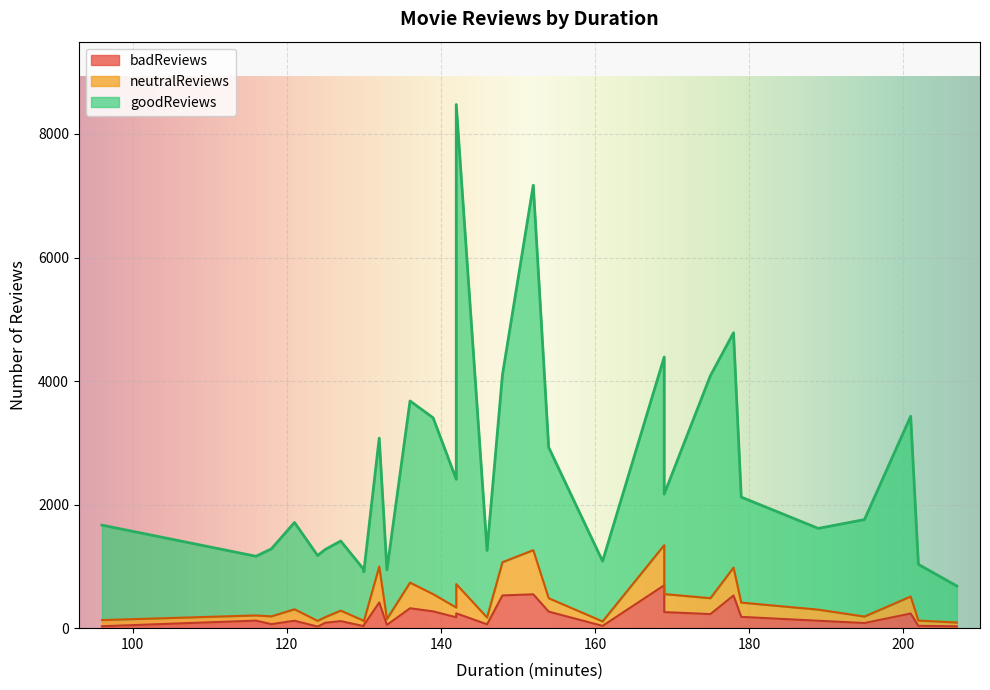

How many lines are shown in the chart?

3